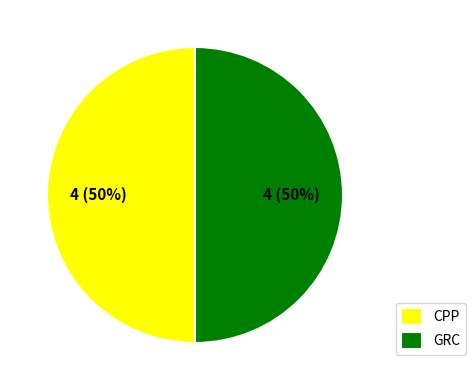

The GRC slice represents 36% of the pie. True or false?

False